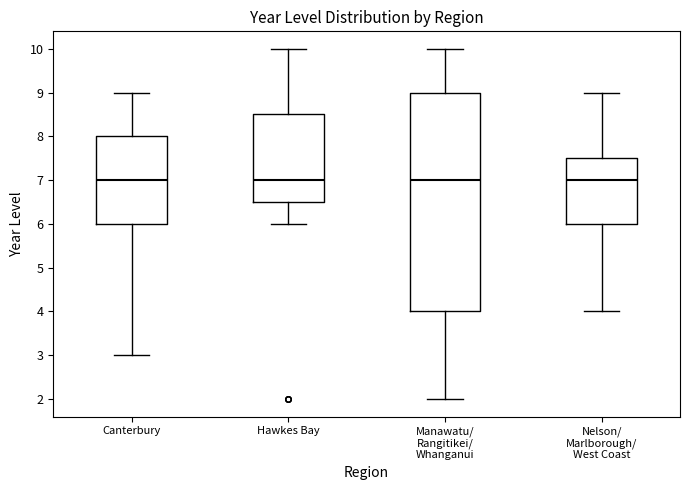

Where is the upper edge of the box for Manawatu/ Rangitikei/ Whanganui on the y-axis? The values are not printed on the chart, so give them approximately, as read against the axis.

9.0